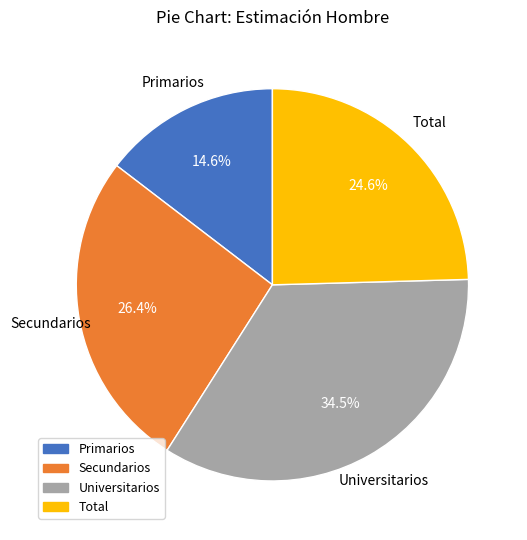

Count the number of slices in the pie.

4